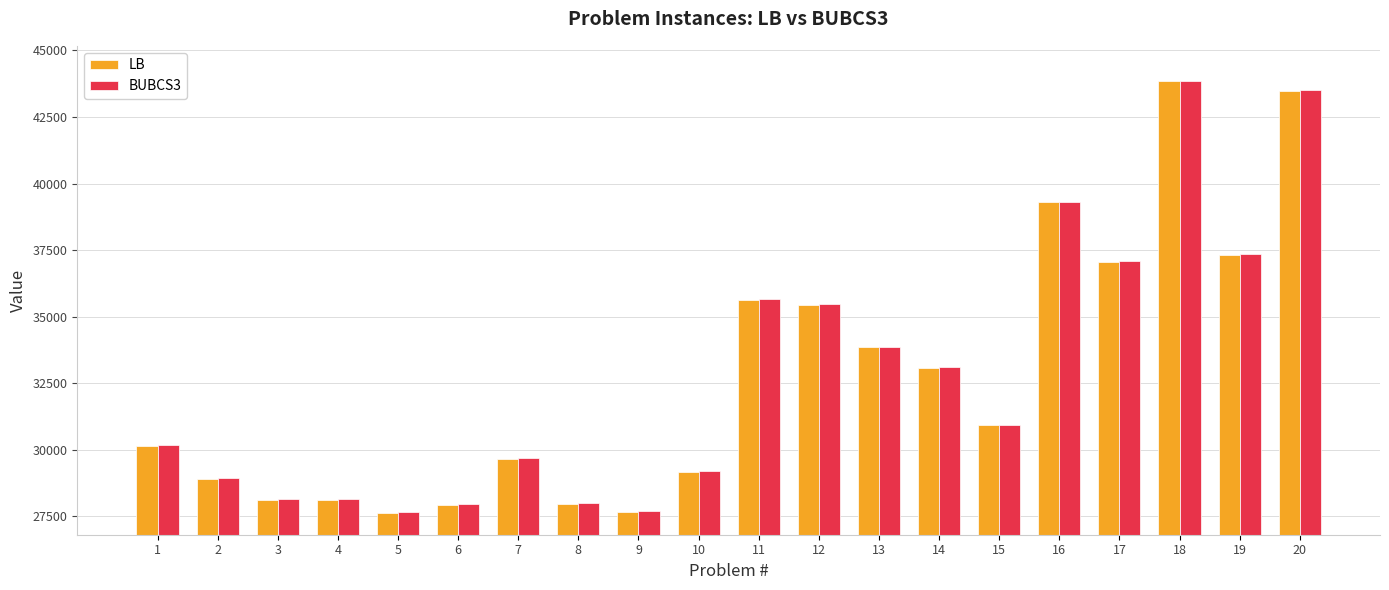

How many values in the BUBCS3 series are below 30918?

10